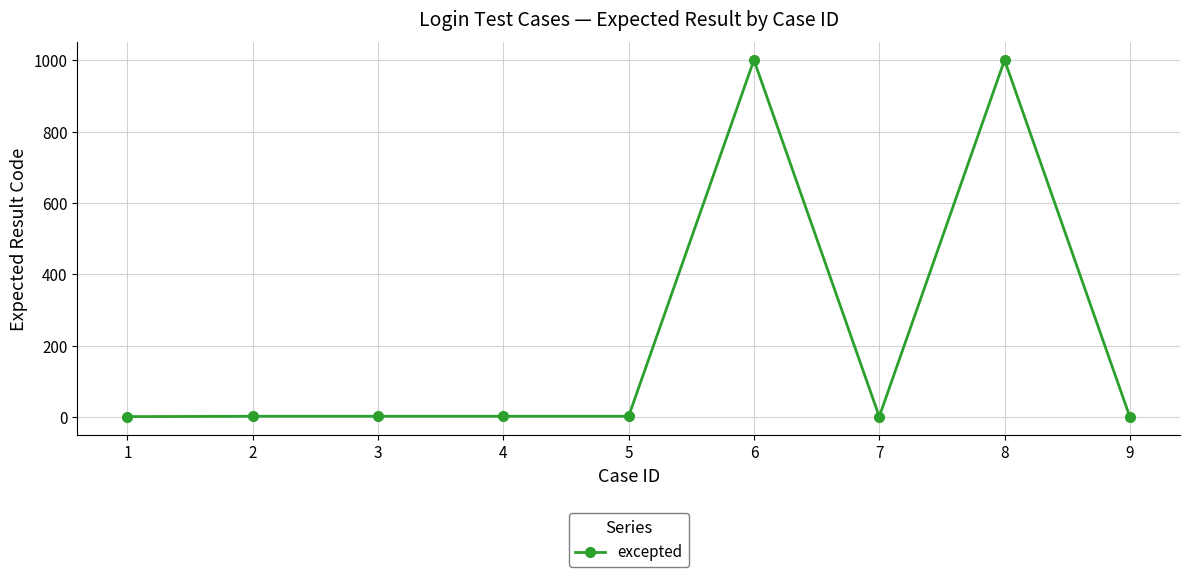

What is the difference between the values at 4 and 8?

999